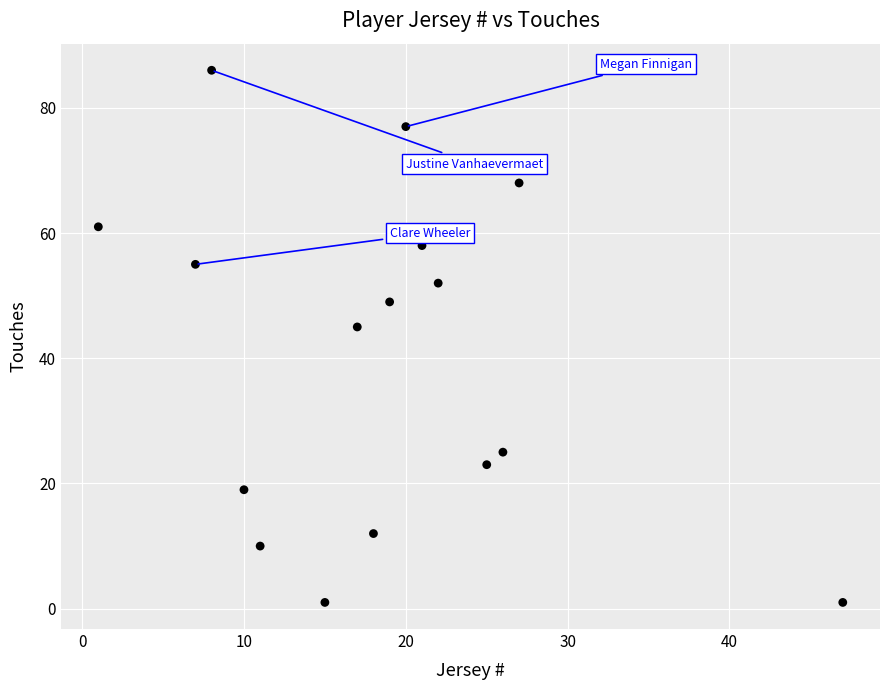

What is the range of Y values (max minus min)?

85